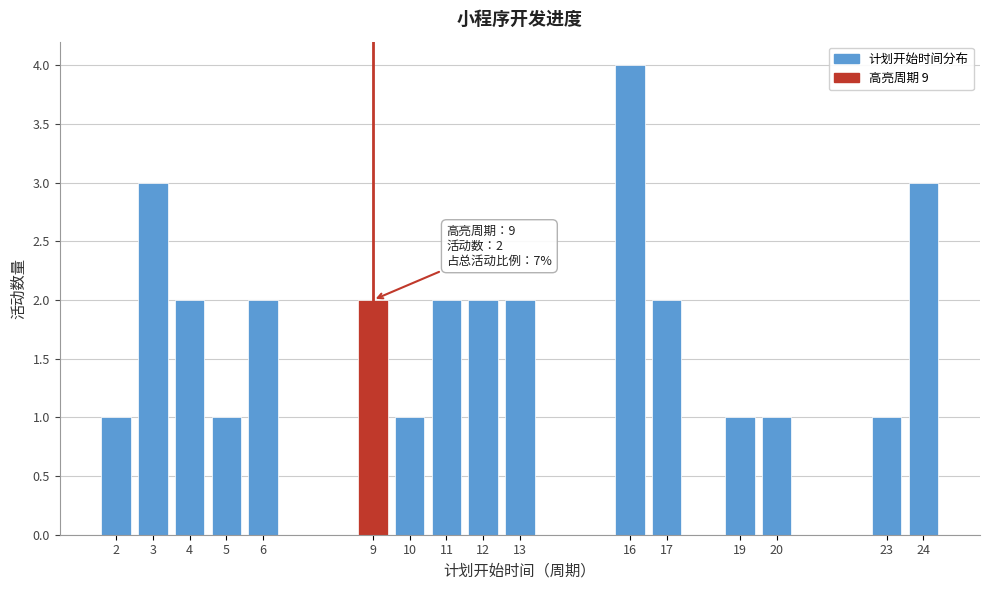

Over which range of the x-axis is the bar tallest?

15.5 to 16.5